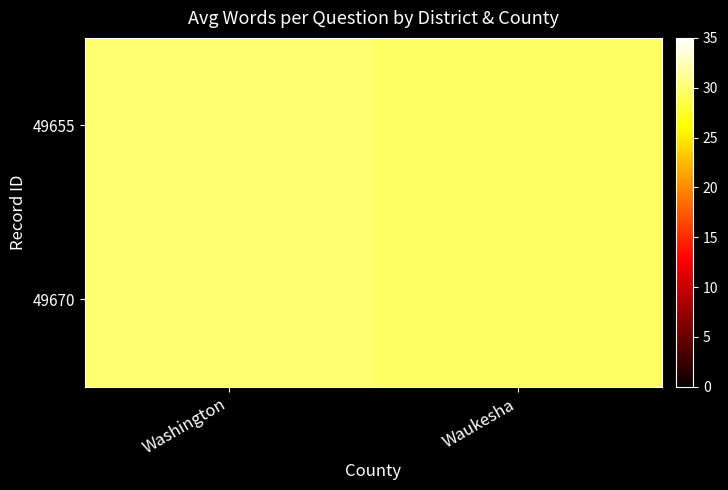

Which label corresponds to the largest value in the chart?

Washington